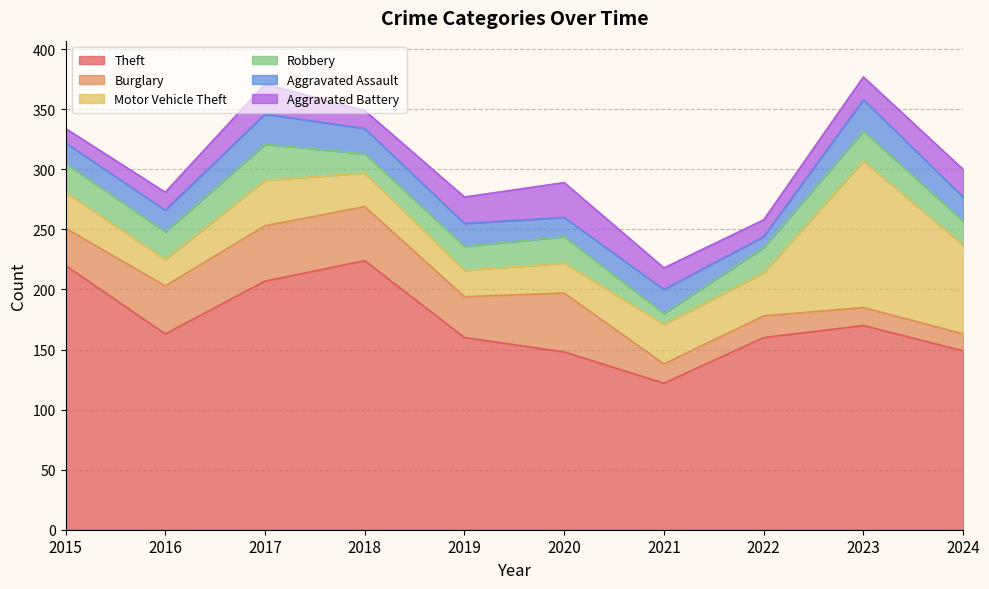

Is it true that Aggravated Battery equals 25 at 2017?

True